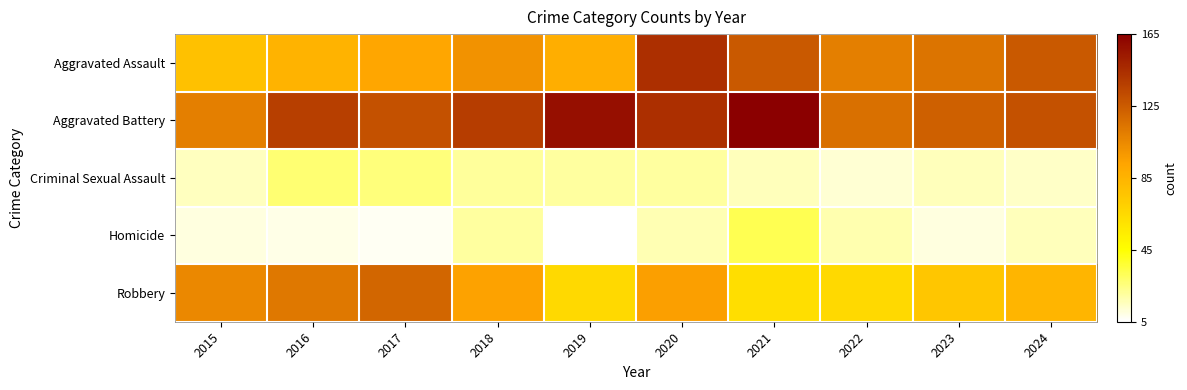

Rank the series at 2018 from highest to lowest value.

Aggravated Battery, Aggravated Assault, Robbery, Criminal Sexual Assault, Homicide